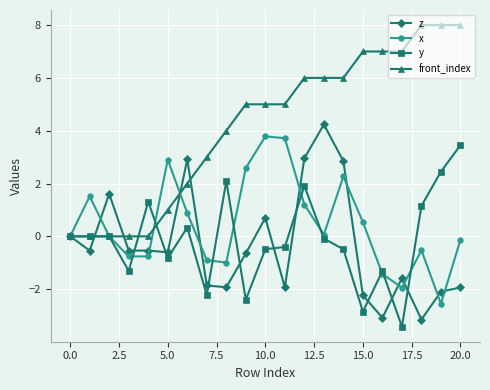

Does the chart display data point markers on the line(s)?

Yes